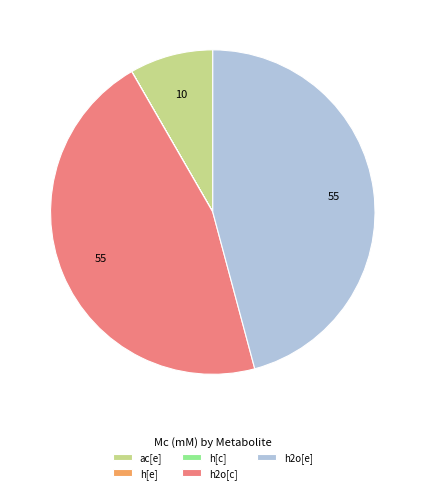

Is h2o[e] the majority of the pie?

No